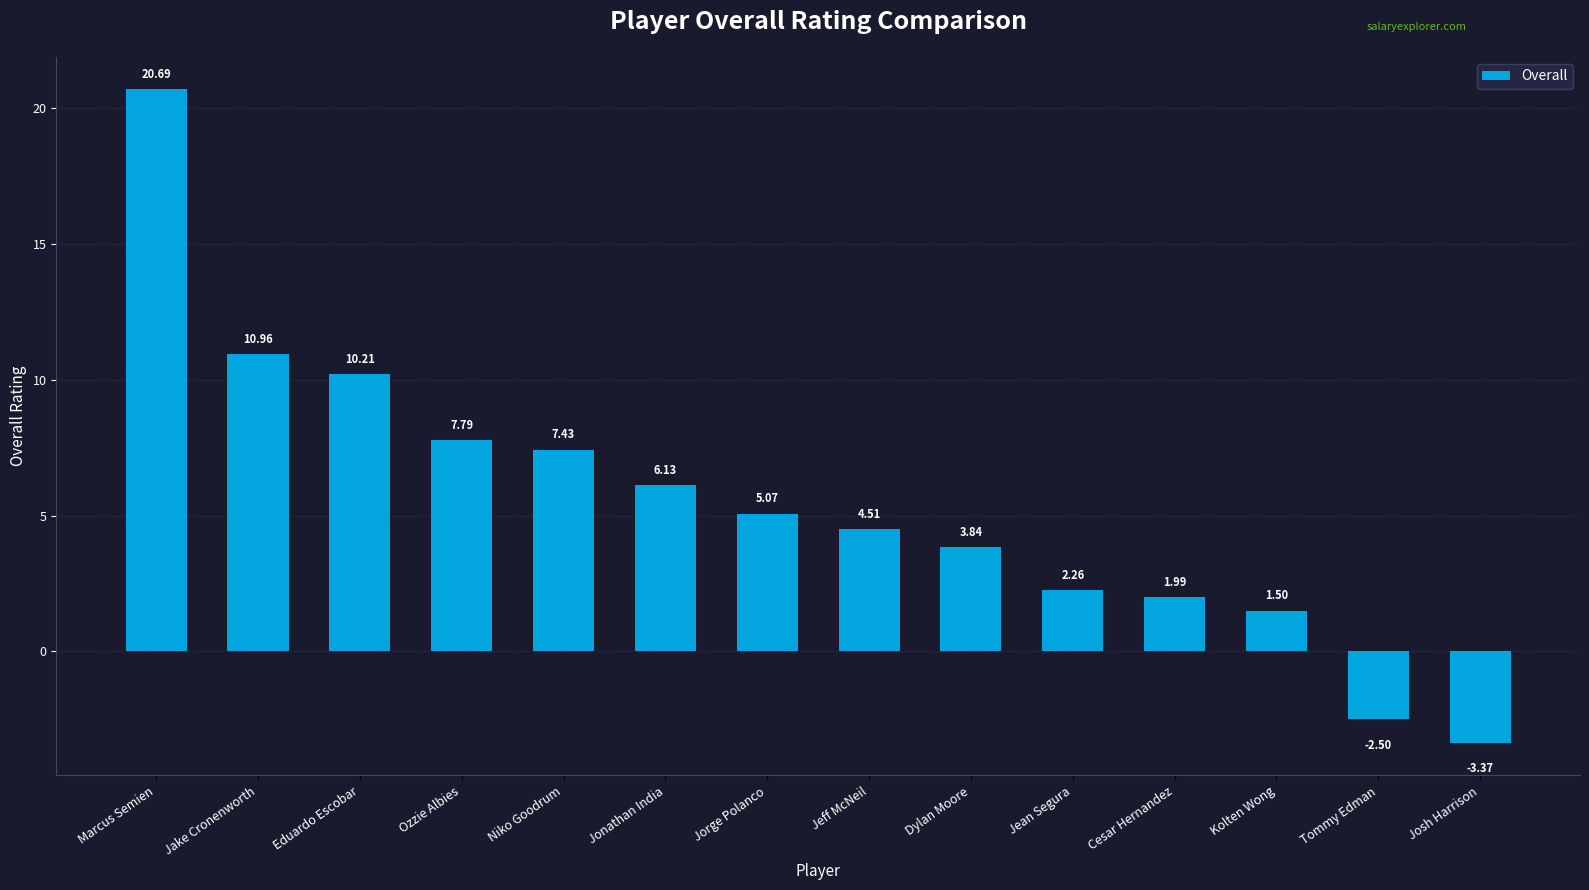

At which label is the value closest to 8?

Ozzie Albies